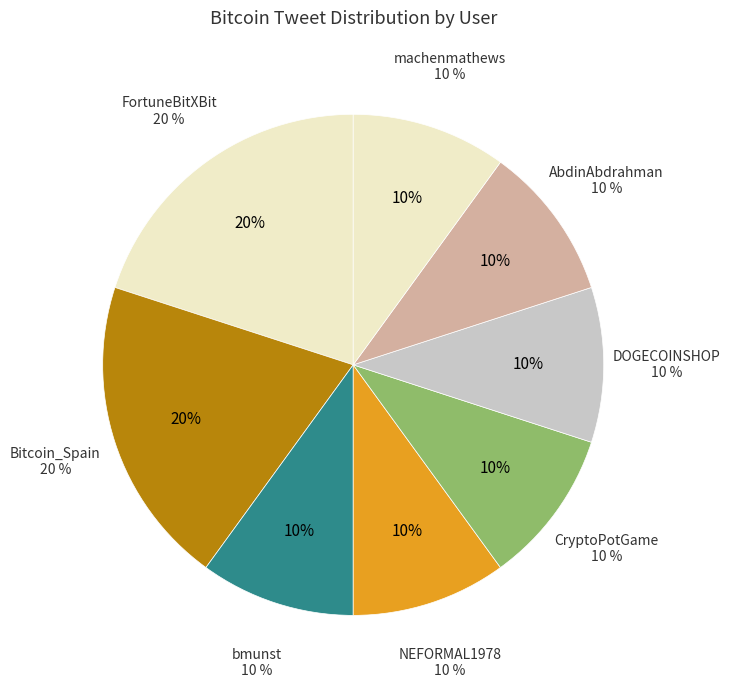

What portion of the pie excludes DOGECOINSHOP?

90.0%